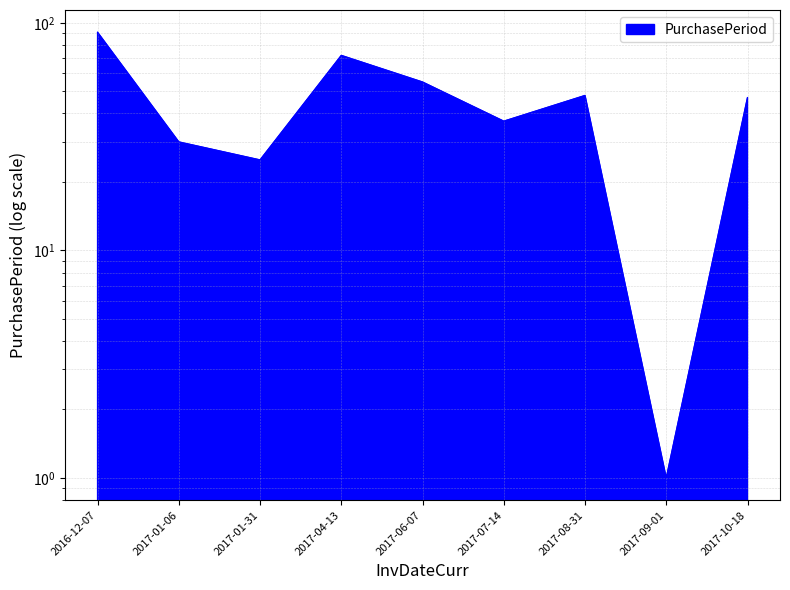

How many lines are shown in the chart?

1